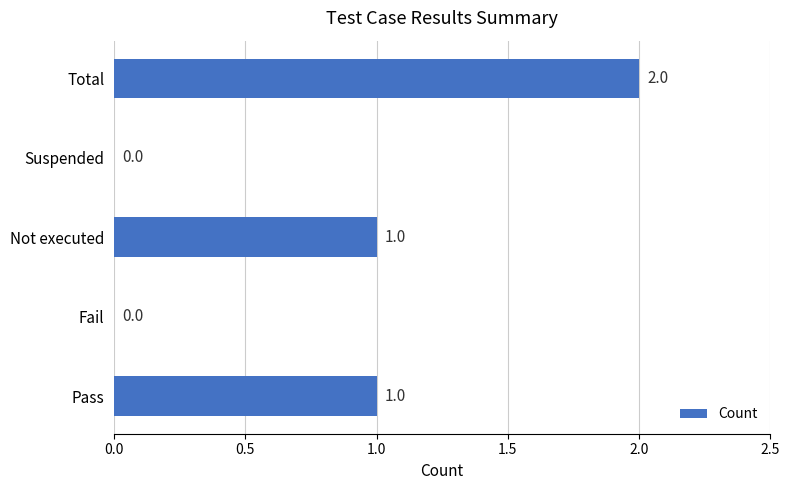

How many values are between 0 and 1?

4